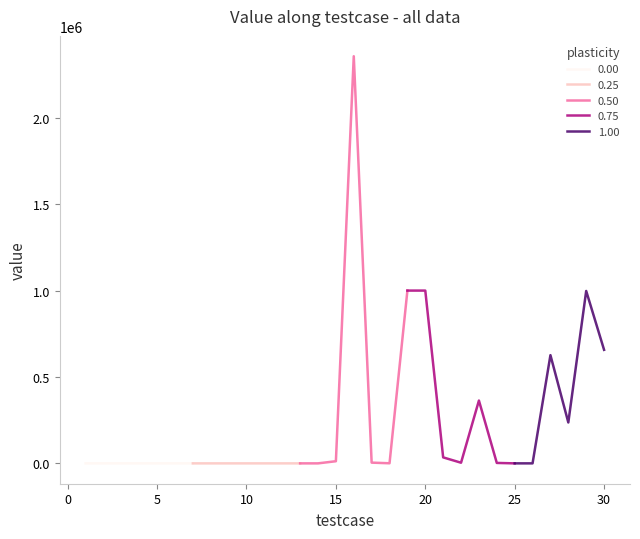

List the labels in order of value, largest first.

16, 20, 19, 29, 30, 27, 23, 28, 21, 15, 17, 22, 24, 18, 25, 26, 14, 13, 12, 11, 10, 9, 8, 7, 6, 5, 4, 3, 2, 1